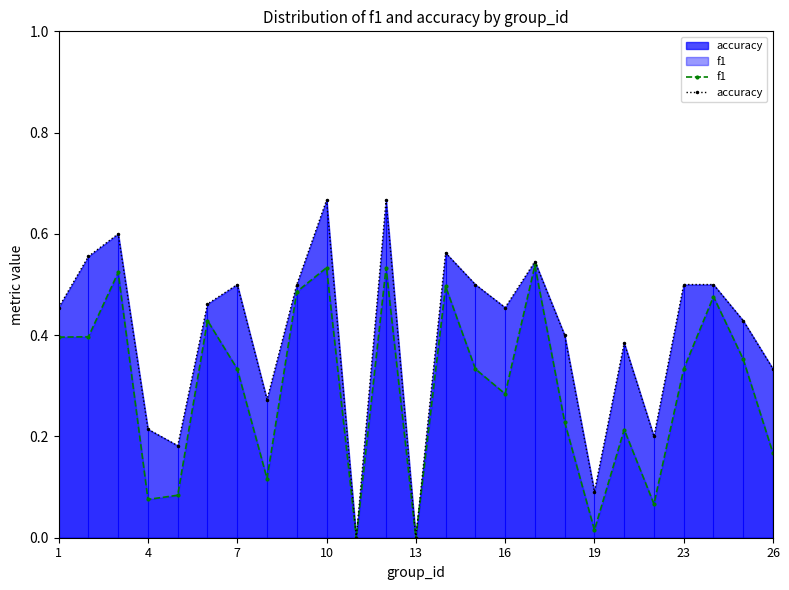

The value of accuracy at 1 is 0.7. True or false?

False